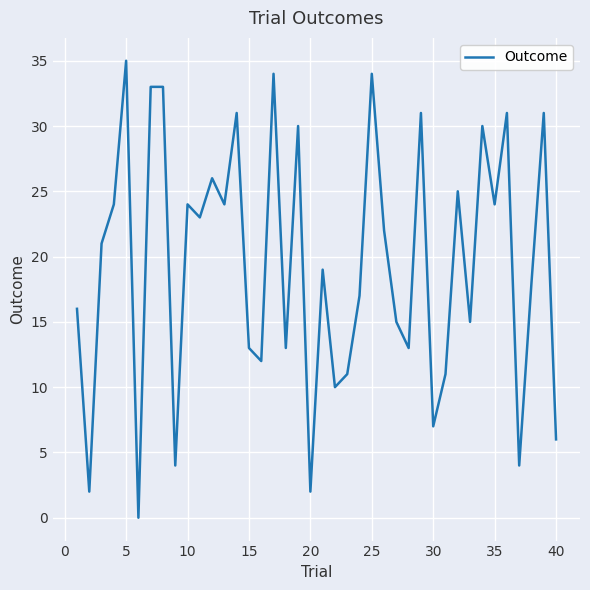

Does the chart display data point markers on the line(s)?

No